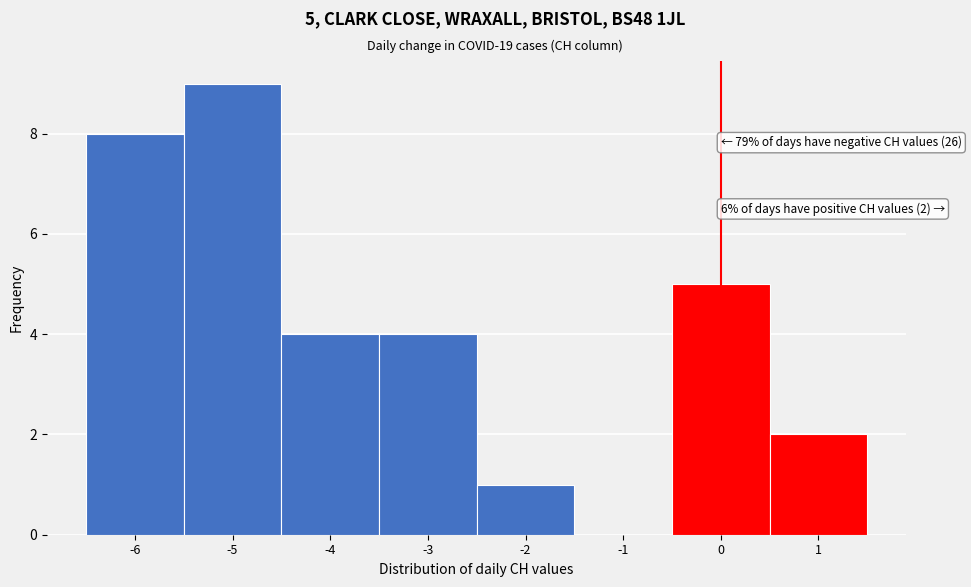

Which range on the x-axis has the tallest bar?

-5.5 to -4.5